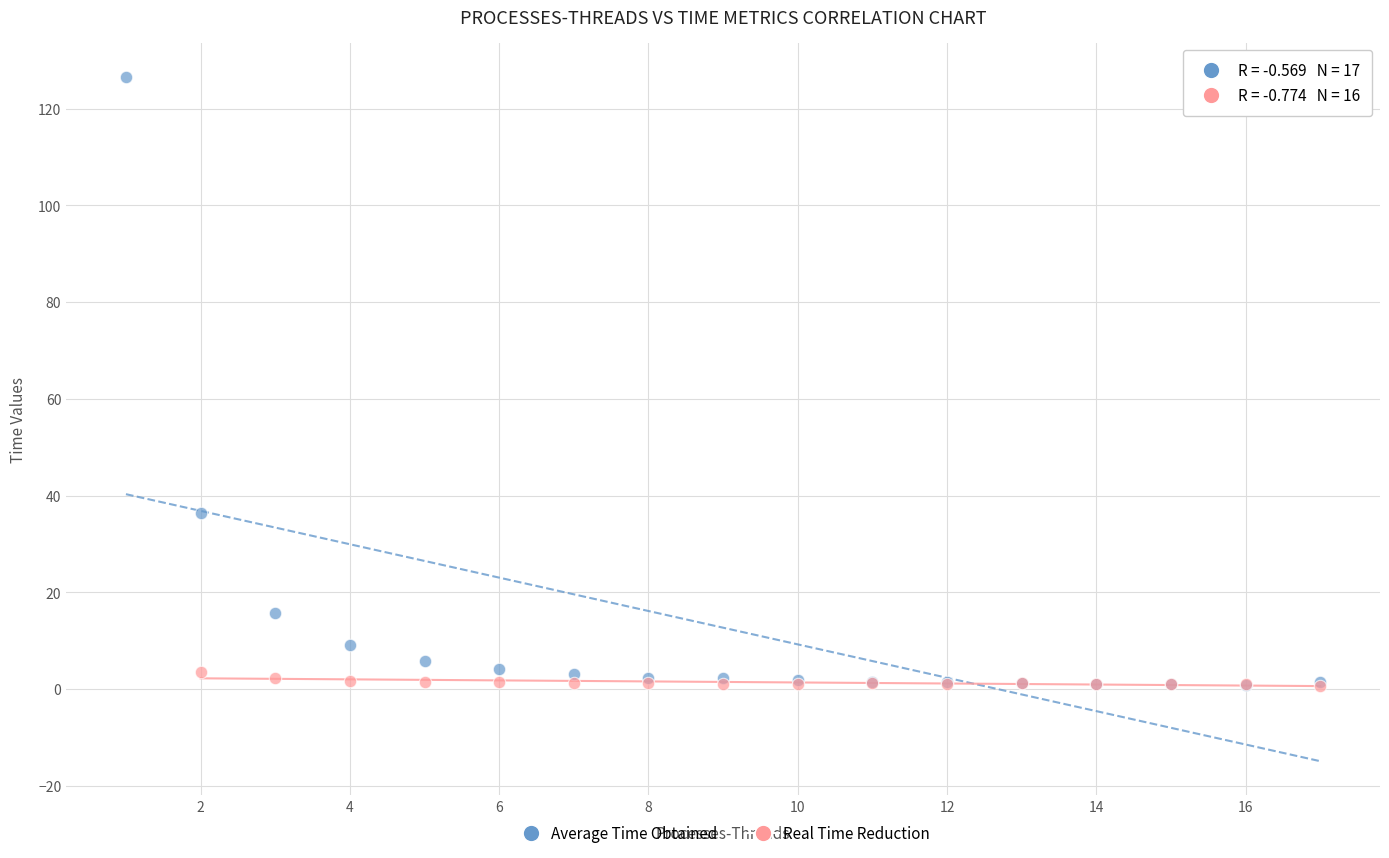

Which series contains the highest Y value?

Average Time Obtained